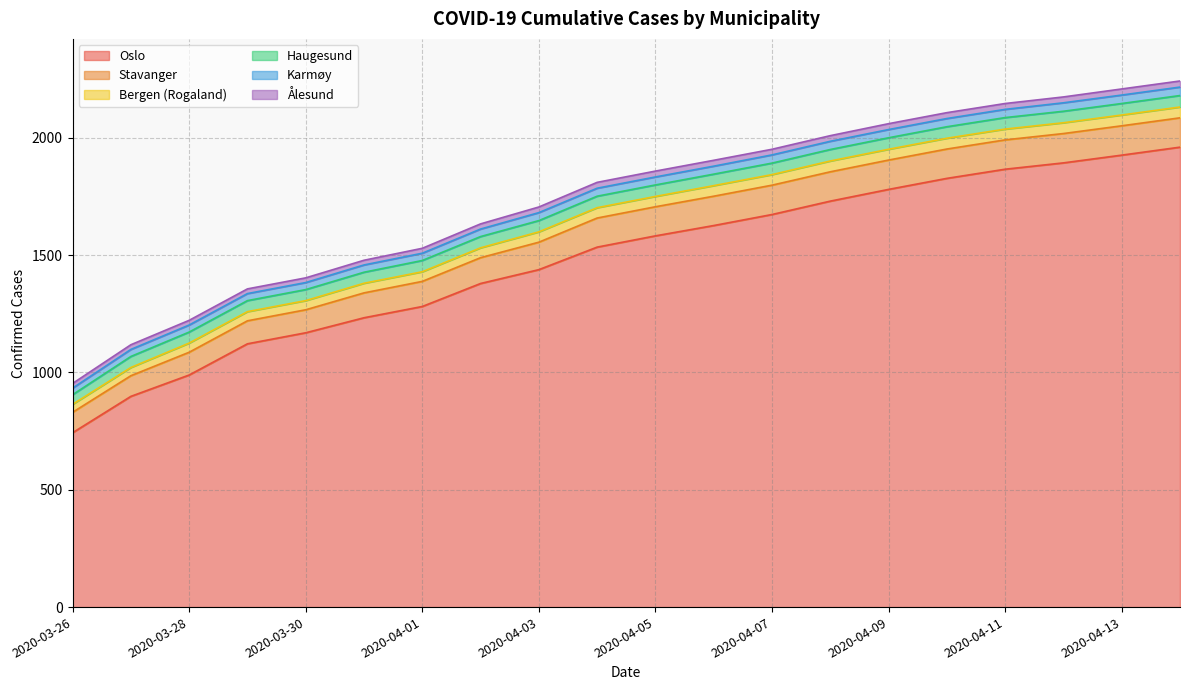

At which category is the sum across all series the highest?

2020-04-14